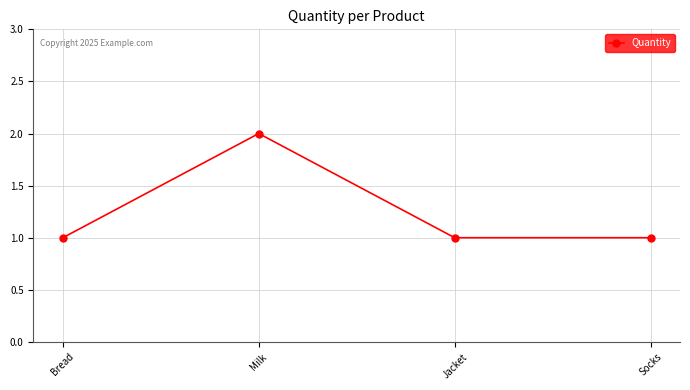

The value at Jacket is 1. True or false?

True